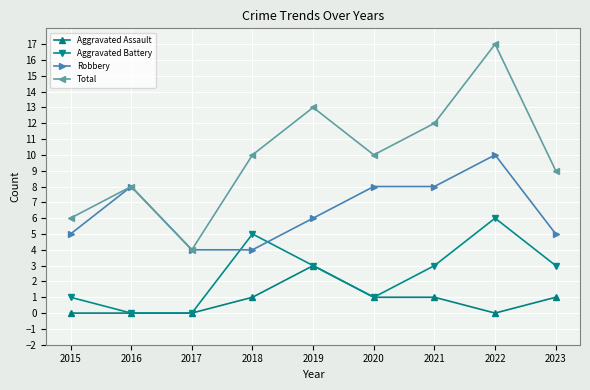

True or false: Robbery has more than 1 interior local peaks.

True